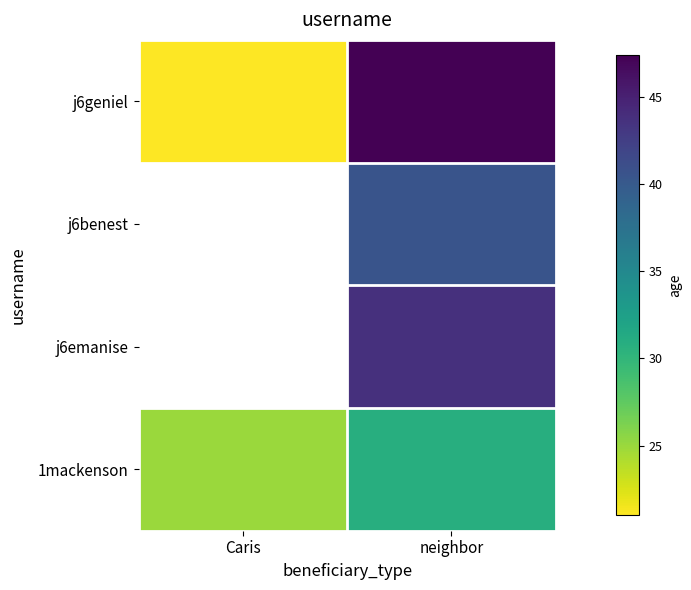

What is the maximum value shown in the chart?

47.4